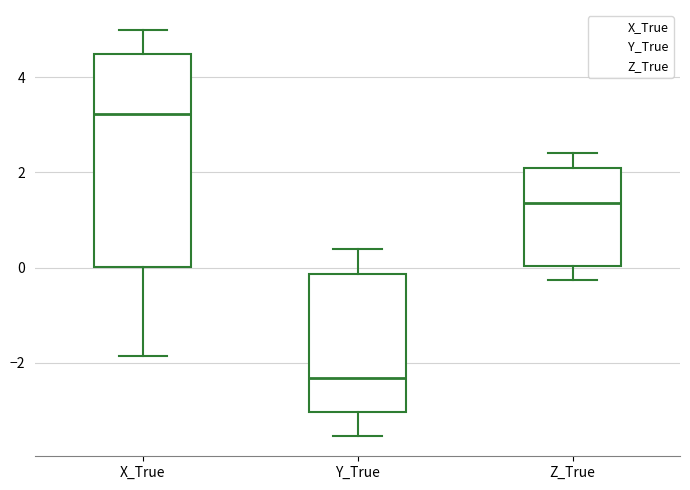

Reading left to right, read every box against the y-axis: the position of its median line, the range the box covers, and the ends of its whiskers. The values are not printed on the chart, so give them approximately, as read against the axis.

X_True: median 3.2, box 0.0 to 4.4, whiskers -1.8 to 5.0
Y_True: median -2.4, box -3.0 to -0.2, whiskers -3.6 to 0.4
Z_True: median 1.4, box 0.0 to 2.0, whiskers -0.2 to 2.4